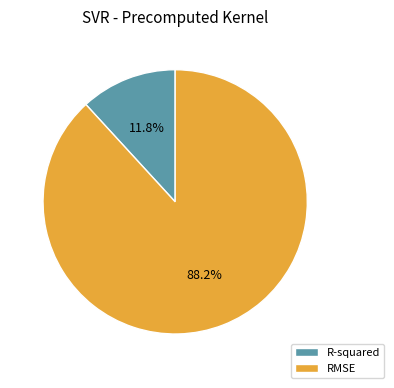

What percentage is NOT represented by R-squared?

88.2%